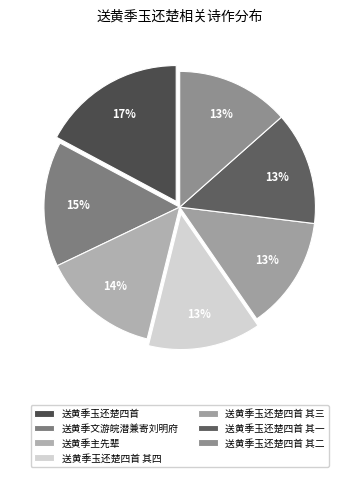

Is the sum of 送黄季主先辈 and 送黄季玉还楚四首 其四 greater than half?

No